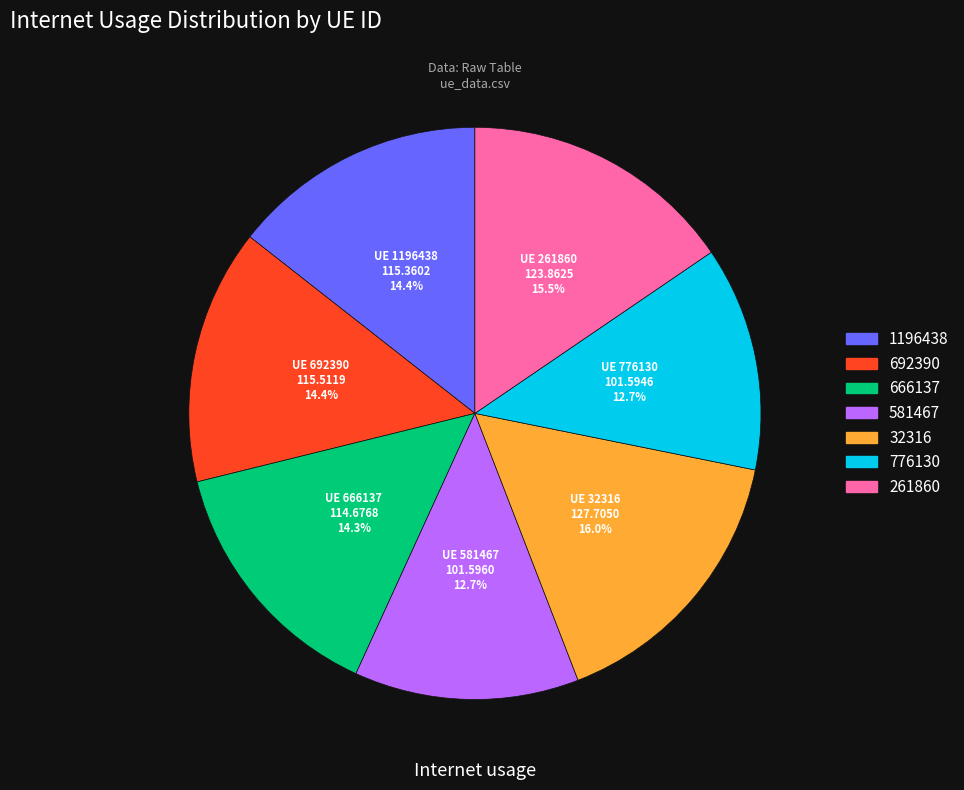

To the nearest percent, what portion does 666137 represent?

14%